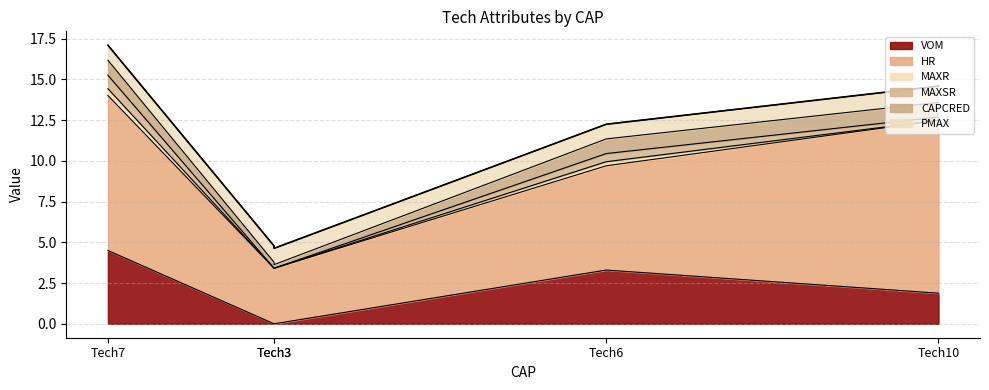

How many distinct data groups are displayed?

6